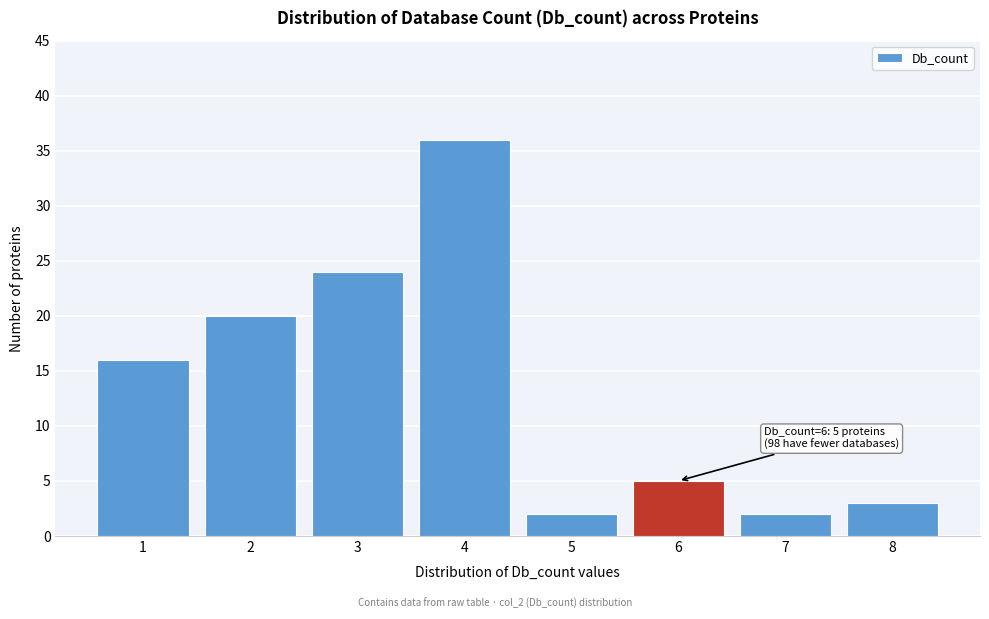

Reading left to right, what are all the values shown in this chart?

16	20	24	36	2	5	2	3